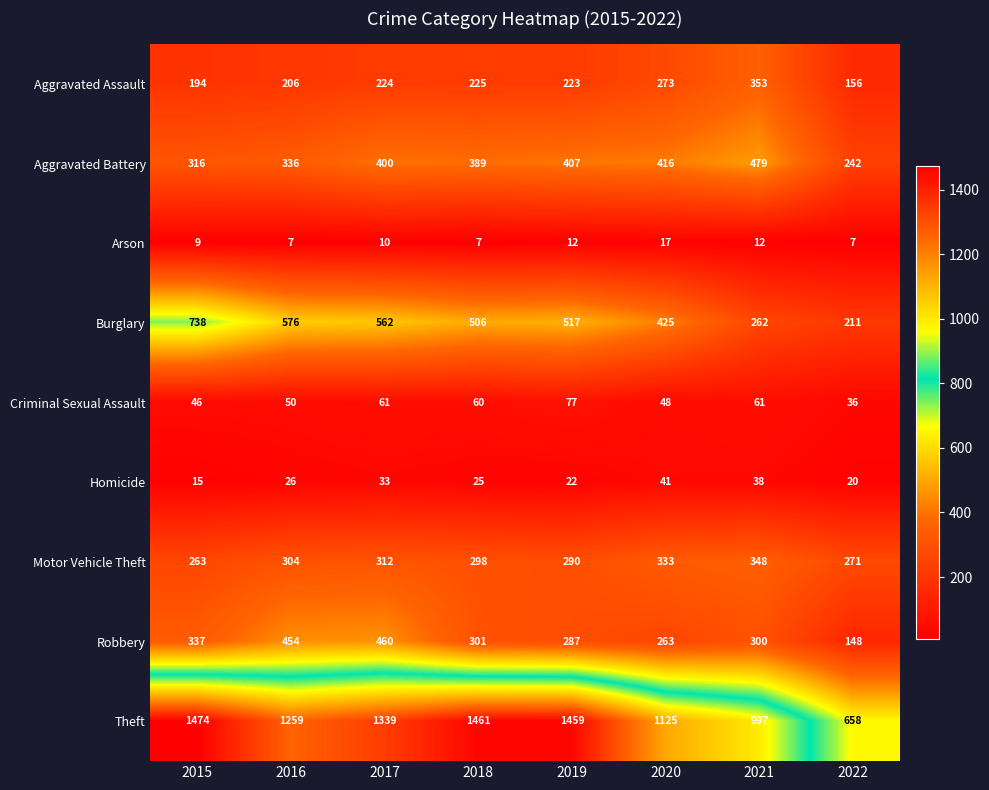

List the series in order of their peak value, highest first.

Theft, Burglary, Aggravated Battery, Robbery, Aggravated Assault, Motor Vehicle Theft, Criminal Sexual Assault, Homicide, Arson